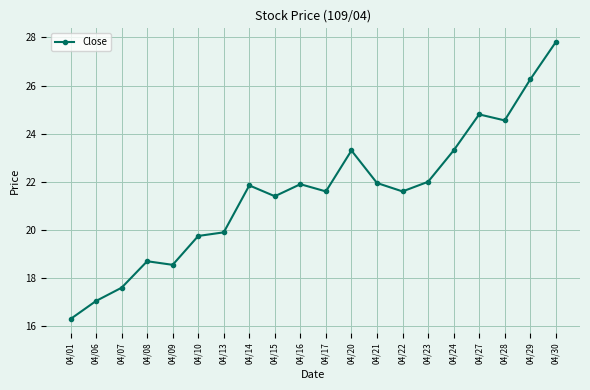

True or false: there are more than 1 points higher than both neighbors.

True